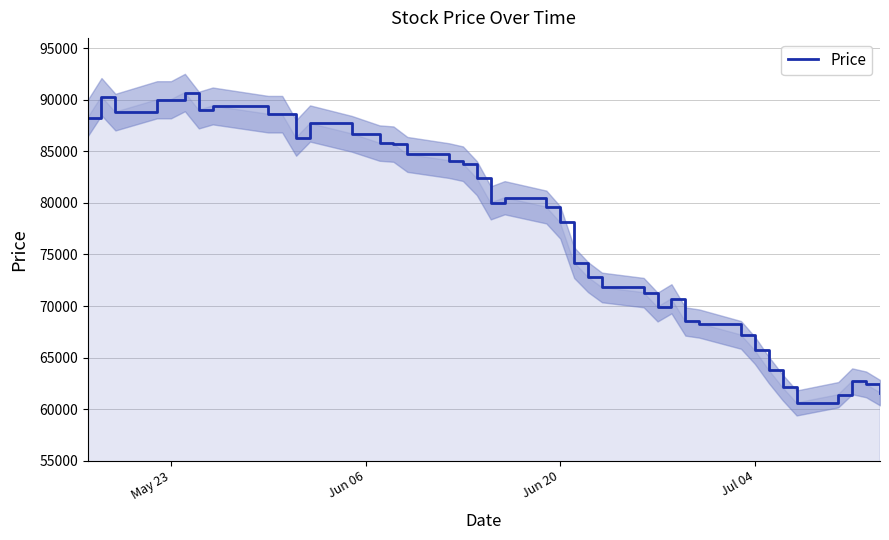

What is the lowest value of the Price series?

60600